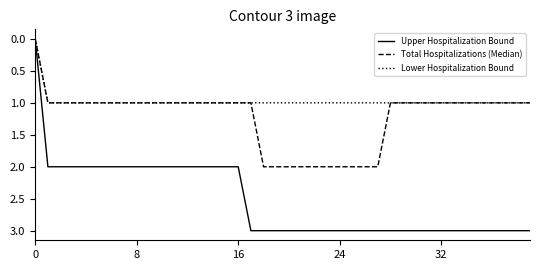

Which series has the largest total across all categories?

Upper Hospitalization Bound